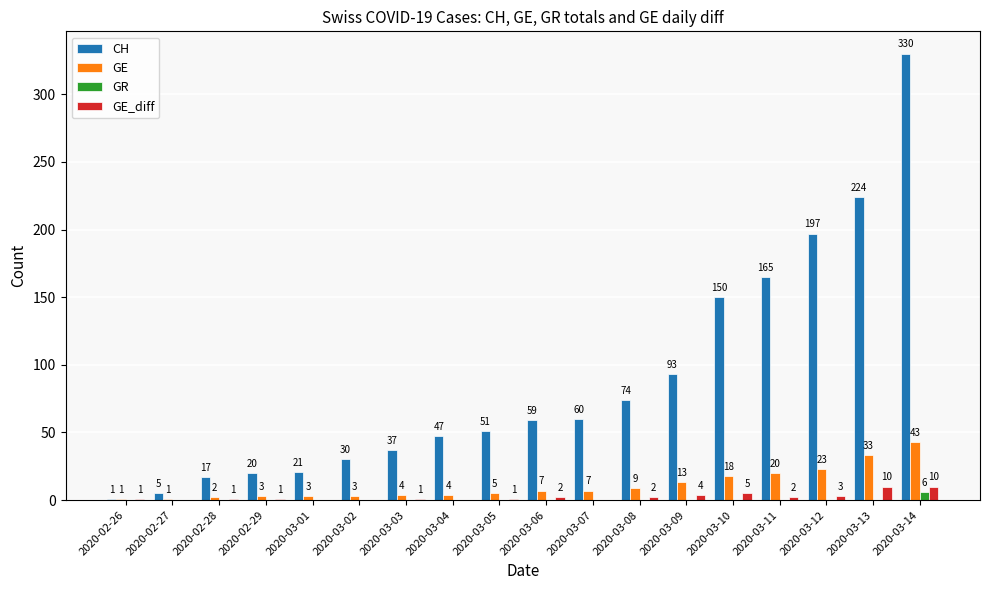

What is the spread (max minus min) of values at 2020-03-11?

165